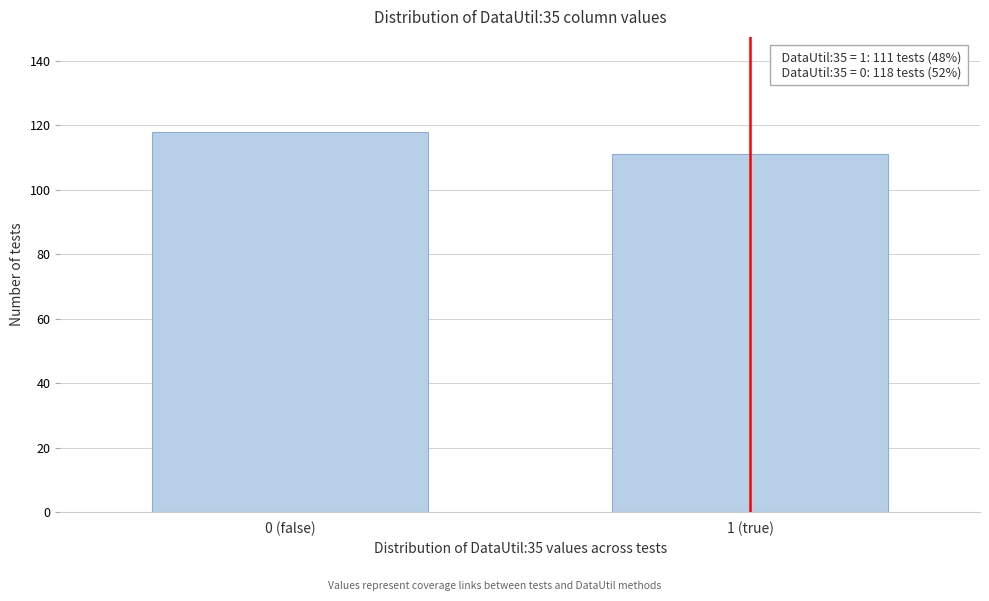

Reading left to right, list all the values displayed in this chart.

118	111